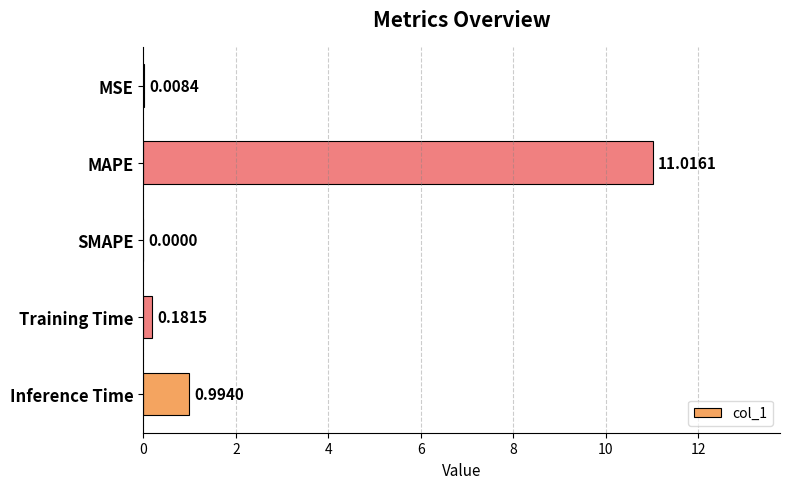

How many values are above zero?

4